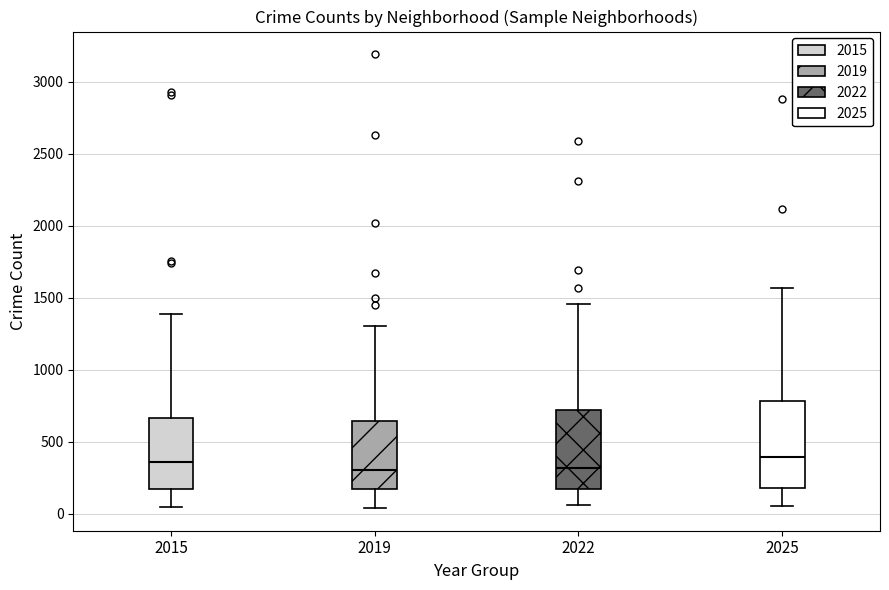

Reading left to right, read every box against the y-axis: the position of its median line, the range the box covers, and the ends of its whiskers. The values are not printed on the chart, so give them approximately, as read against the axis.

2015: median 350, box 150 to 650, whiskers 50 to 1400
2019: median 300, box 150 to 650, whiskers 50 to 1300
2022: median 300, box 150 to 700, whiskers 50 to 1450
2025: median 400, box 200 to 800, whiskers 50 to 1550